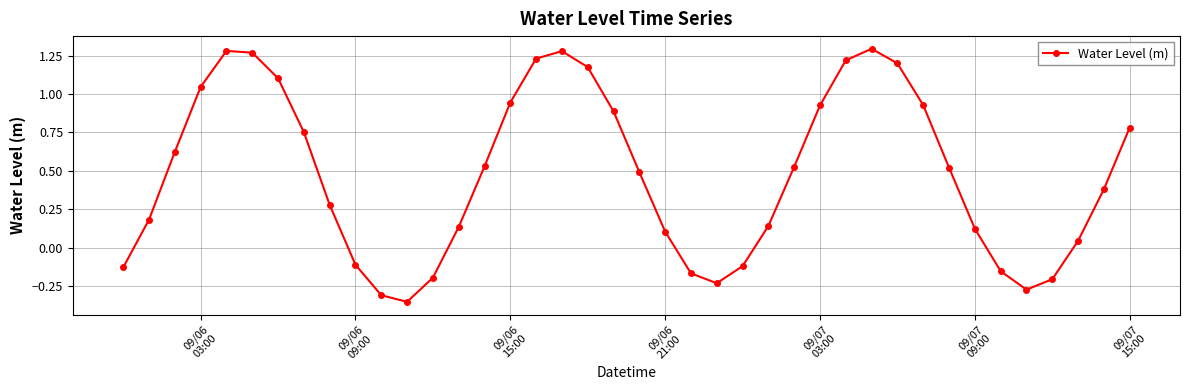

How many interior local valleys (lower than both neighbors) does the data have?

3